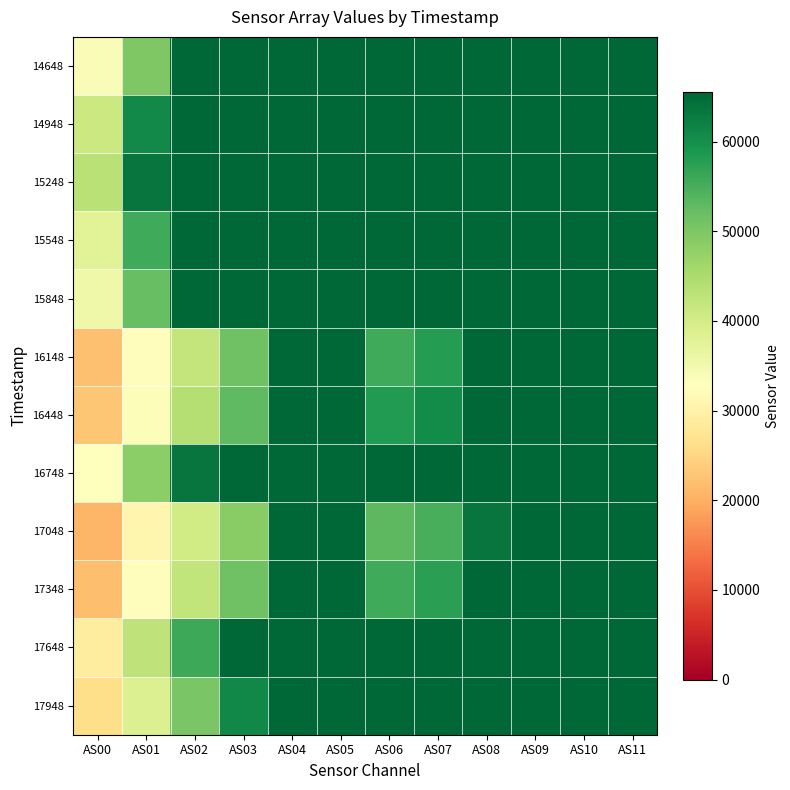

At how many categories does at least one series exceed 21731?

12